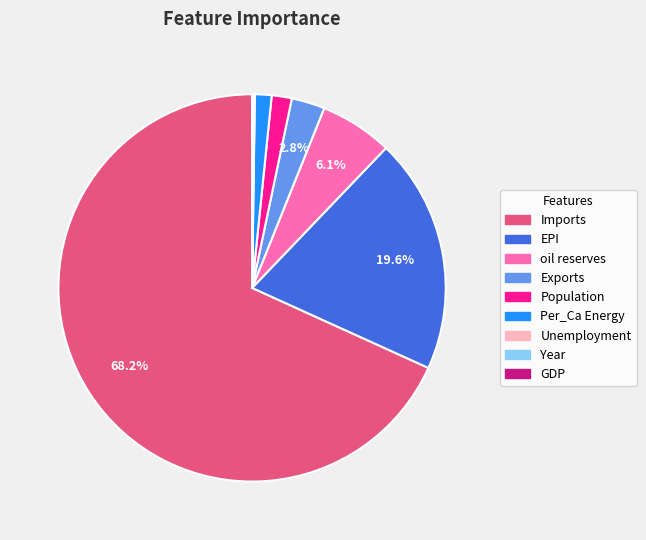

What is the largest slice in the pie chart?

Imports